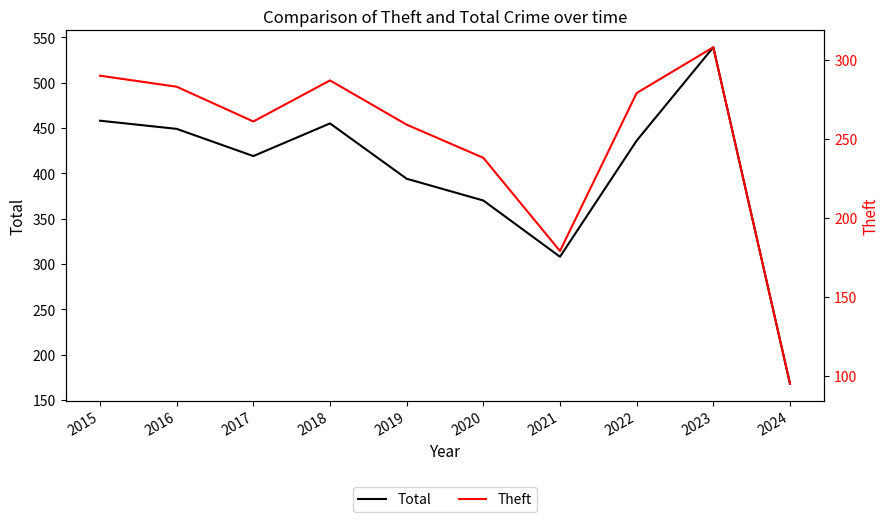

At which category is the sum across all series the highest?

2023